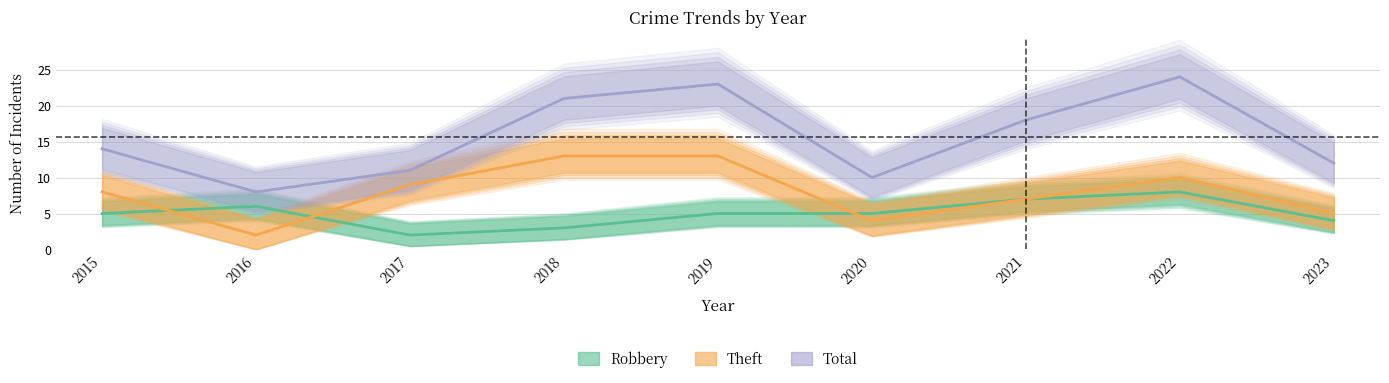

Reading left to right, extract all data points from this chart.

Robbery: 5	6	2	3	5	5	7	8	4
Theft: 8	2	9	13	13	4	7	10	5
Total: 14	8	11	21	23	10	18	24	12